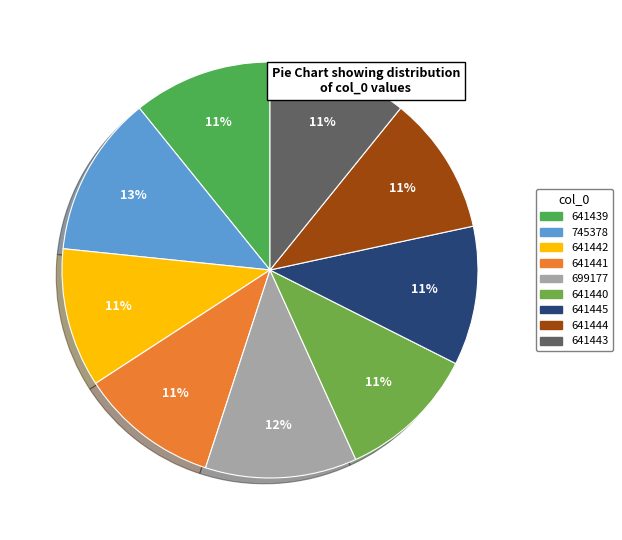

What percentage do 641442 and 641439 together represent?

21.6%